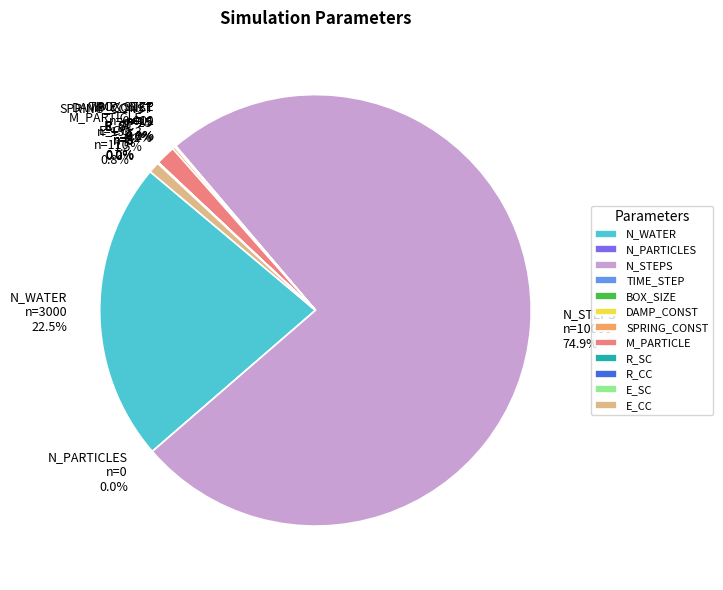

Does any single category account for the majority?

Yes